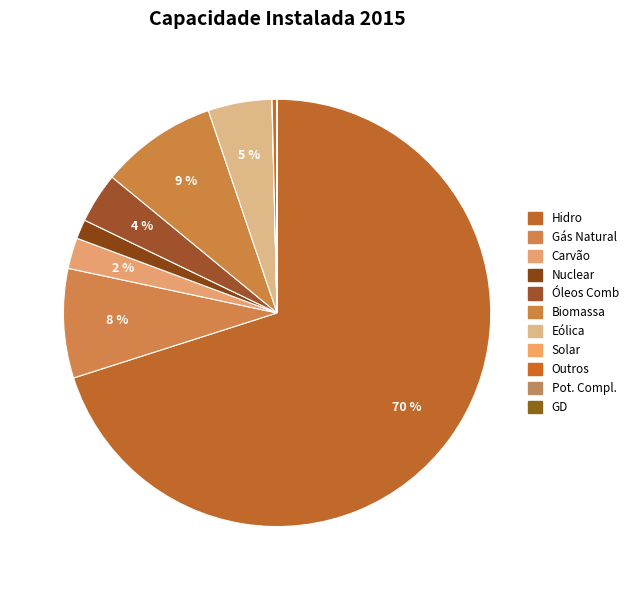

Rank the categories by value from highest to lowest.

Hidro, Biomassa, Gás Natural, Eólica, Óleos Comb, Carvão, Nuclear, Outros, Solar, GD, Pot. Compl.